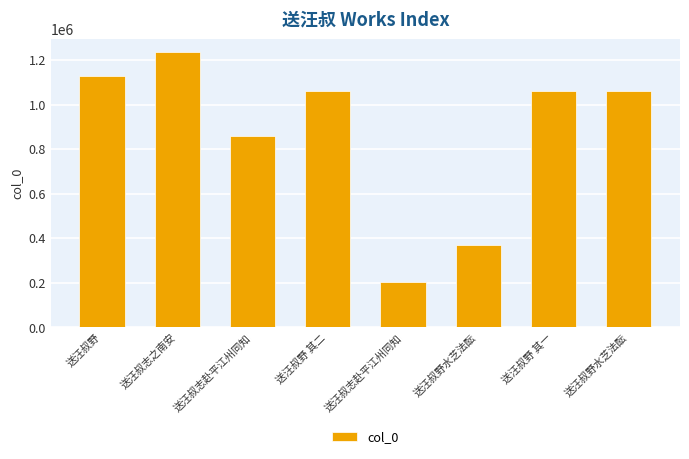

Reading right to left, transcribe all the data shown in this chart.

送汪叔野水芝法酝=1062610	送汪叔野 其一=1062527	送汪叔野水芝法酝=368377	送汪叔志赴平江州同知=201642	送汪叔野 其二=1062528	送汪叔志赴平江州同知=857840	送汪叔志之南安=1234506	送汪叔野=1128757